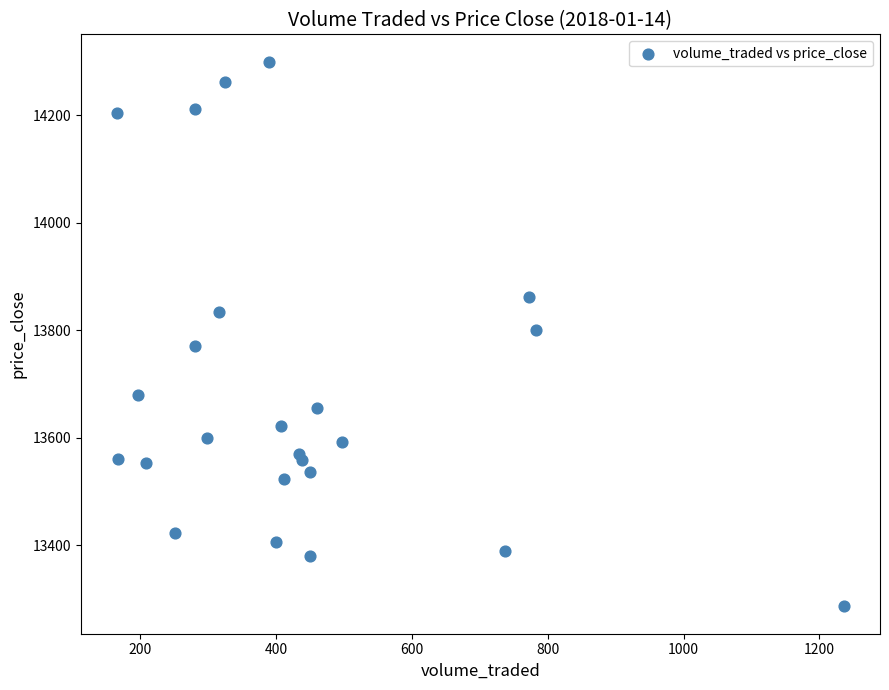

What is the range of Y values (max minus min)?

1014.0